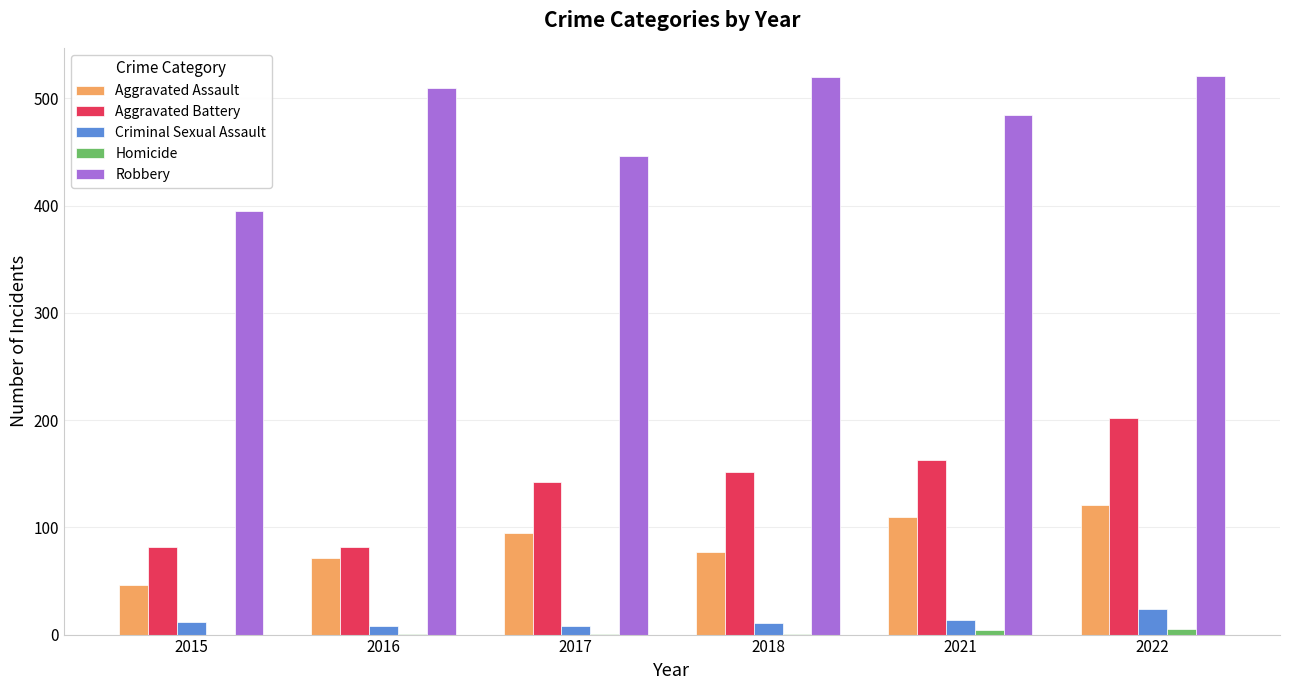

What is the total value across all series at 2015?

535